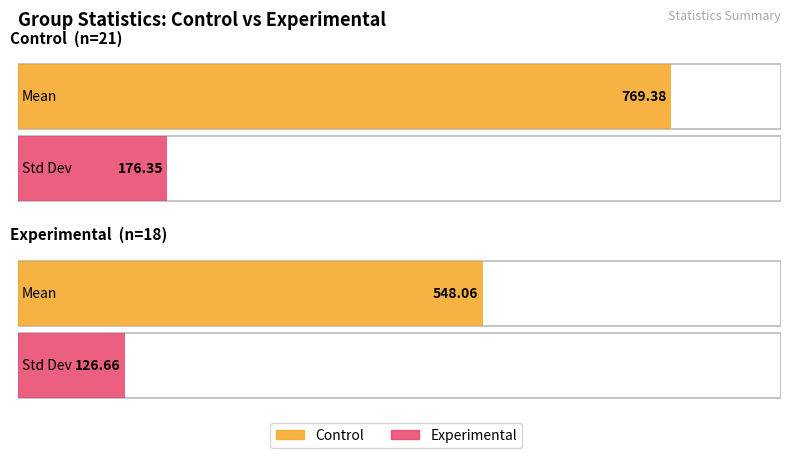

What is the approximate value of Experimental at Mean?

548.1